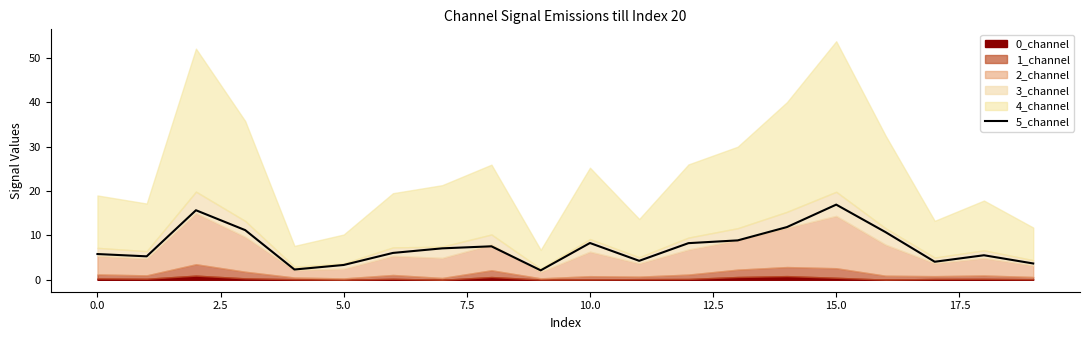

At which label does 5_channel reach its peak?

15.0